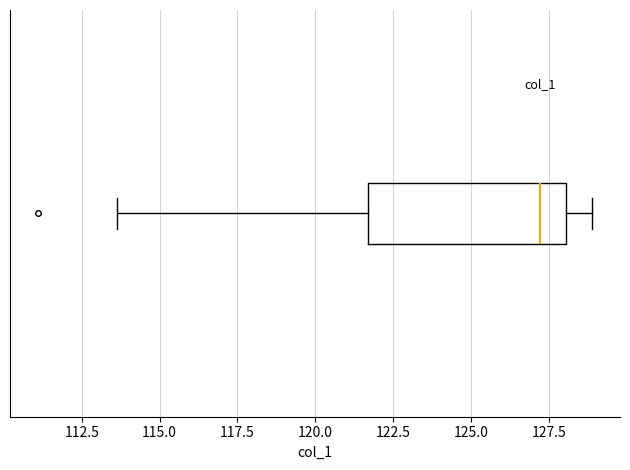

Transcribe this box plot: give where the median line is, the range the box spans, and where the two whiskers end, as read against the x-axis. The values are not printed on the chart, so give them approximately, as read against the axis.

median 127.0, box 121.5 to 128.0, whiskers 113.5 to 129.0